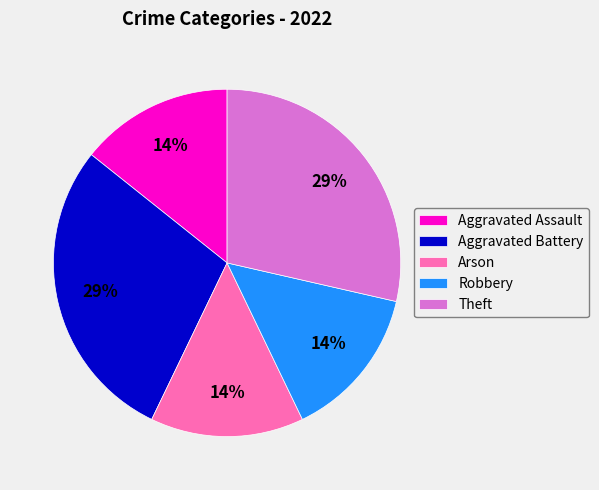

To the nearest percent, what portion does Aggravated Assault represent?

14%